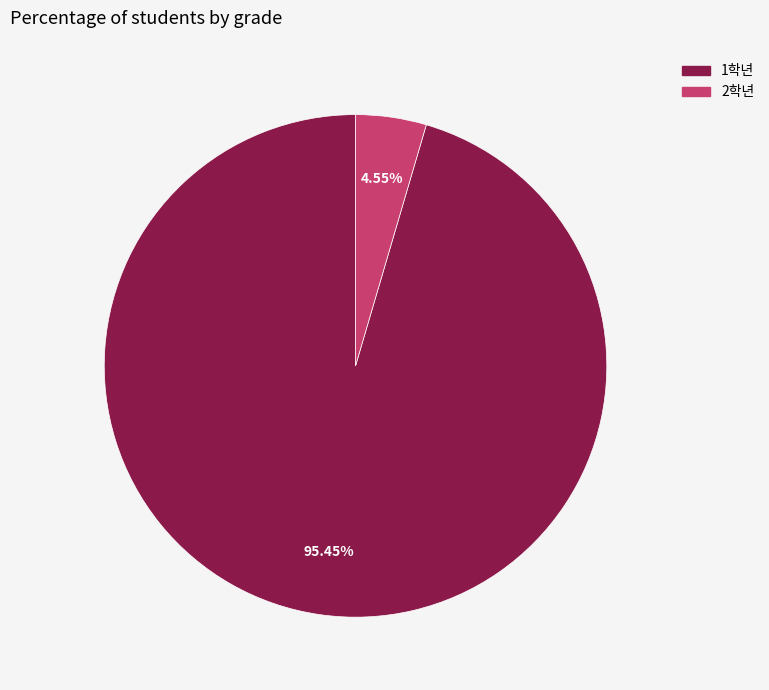

Which slice is the largest?

1학년